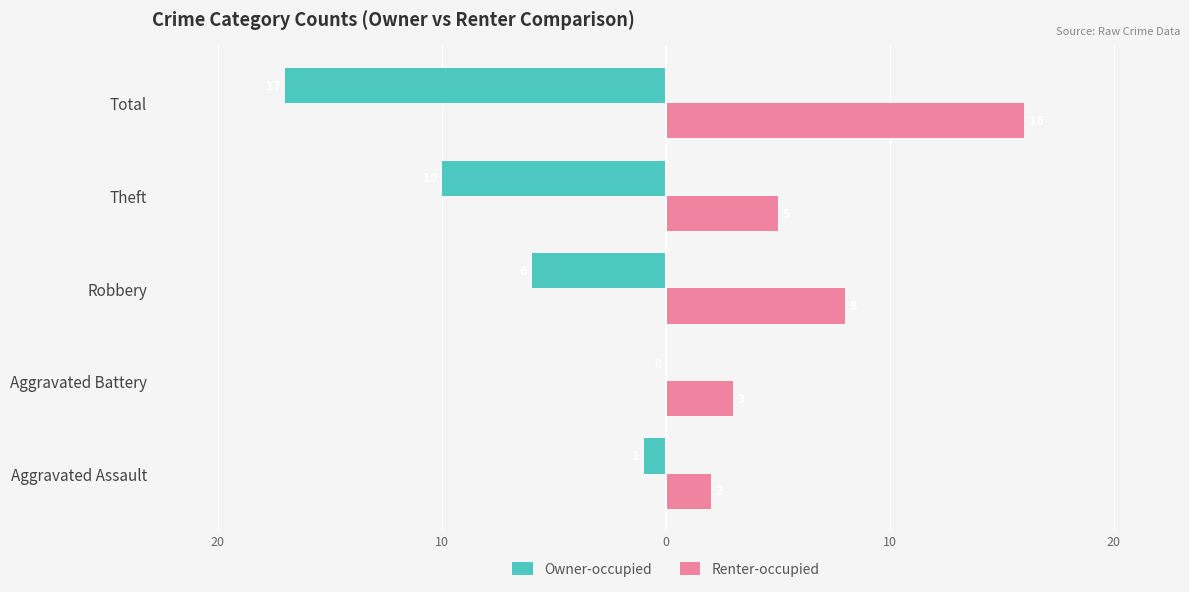

What are all the series names shown in the legend?

Owner-occupied, Renter-occupied